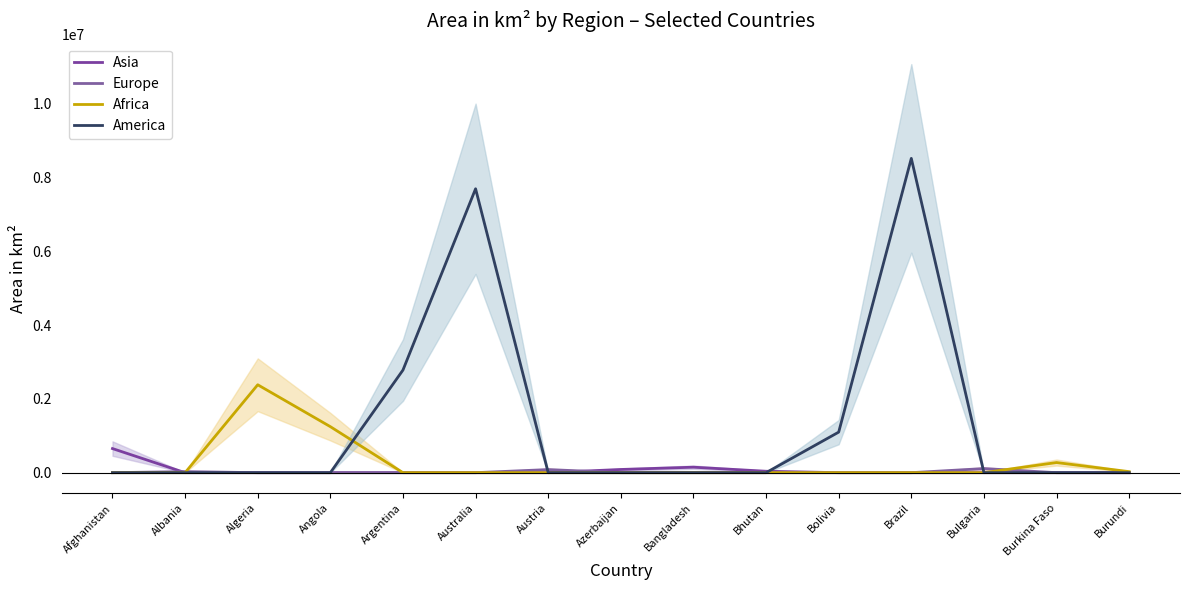

What is the difference between the maximum and minimum values in the Africa series?

2381741